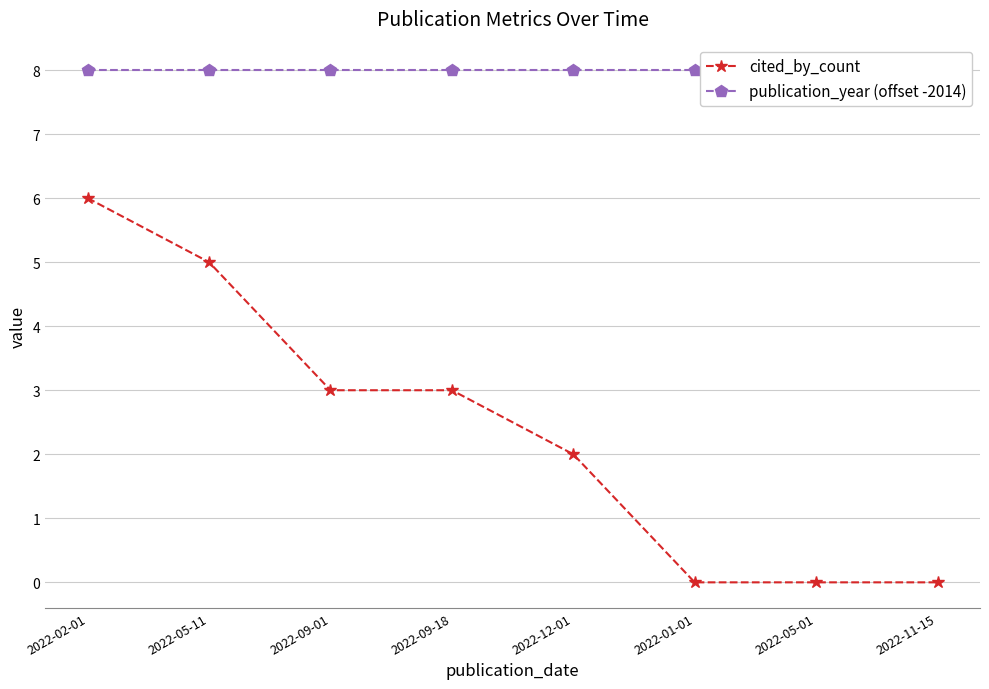

What is the greatest value displayed?

8